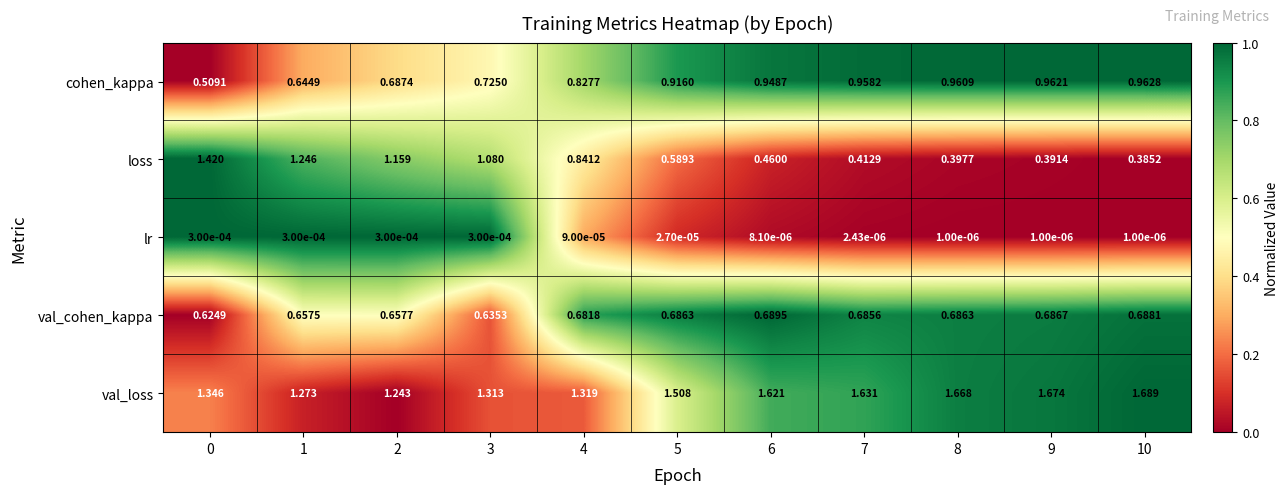

What is the total value across all series at 0?

3.9